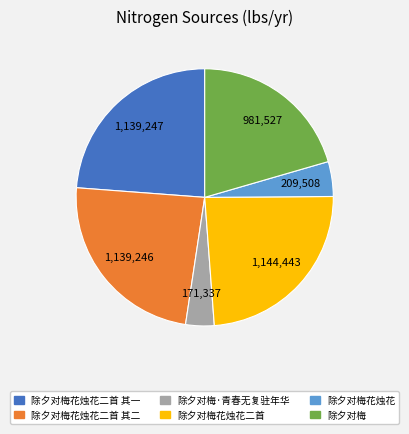

Which slice is the smallest?

除夕对梅·青春无复驻年华